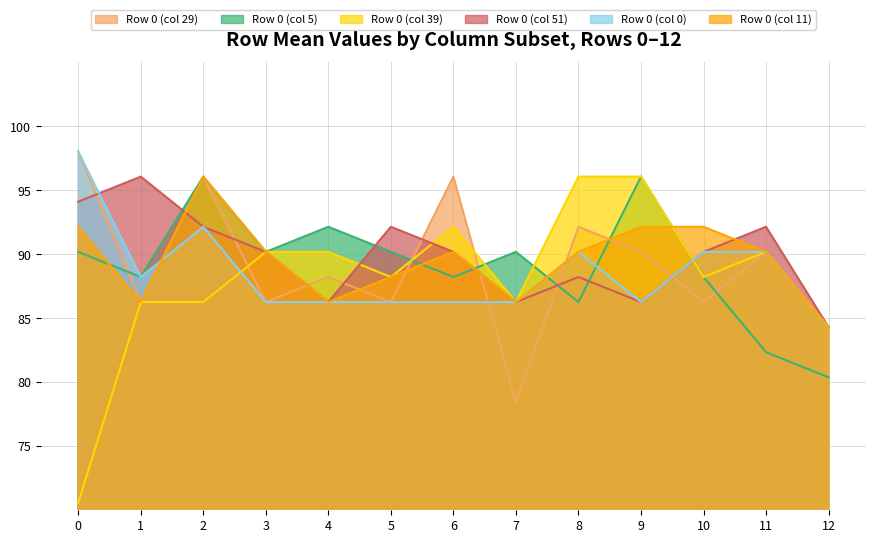

What is the value of the Row 0 (col 11) point at the 6th from the left?

88.2